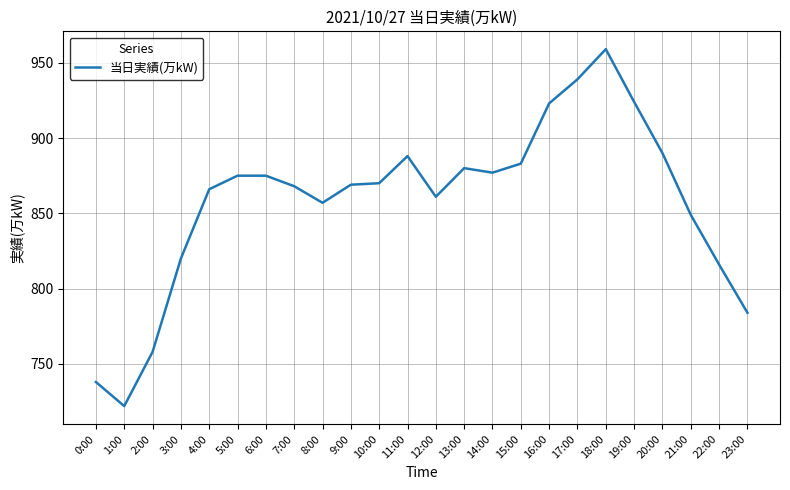

At which label is the value closest to 840?

21:00